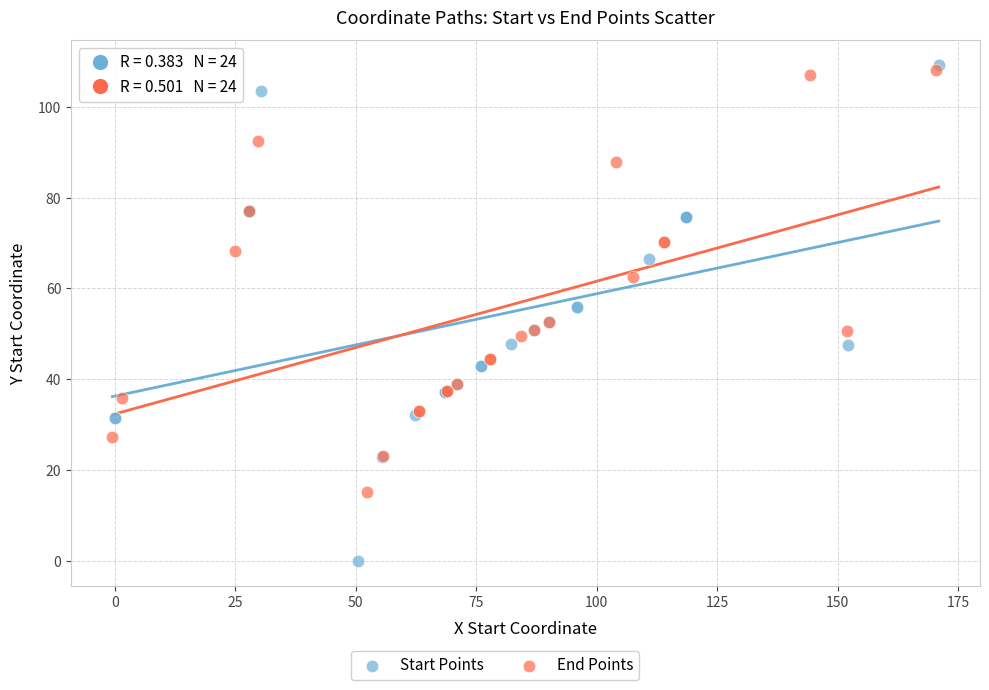

Which series contains the lowest Y value?

Start Points